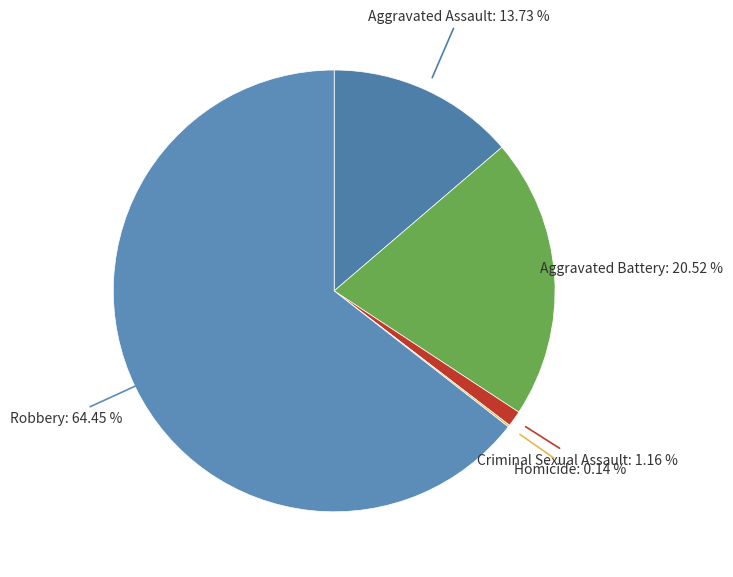

To the nearest percent, what portion does Aggravated Assault represent?

14%